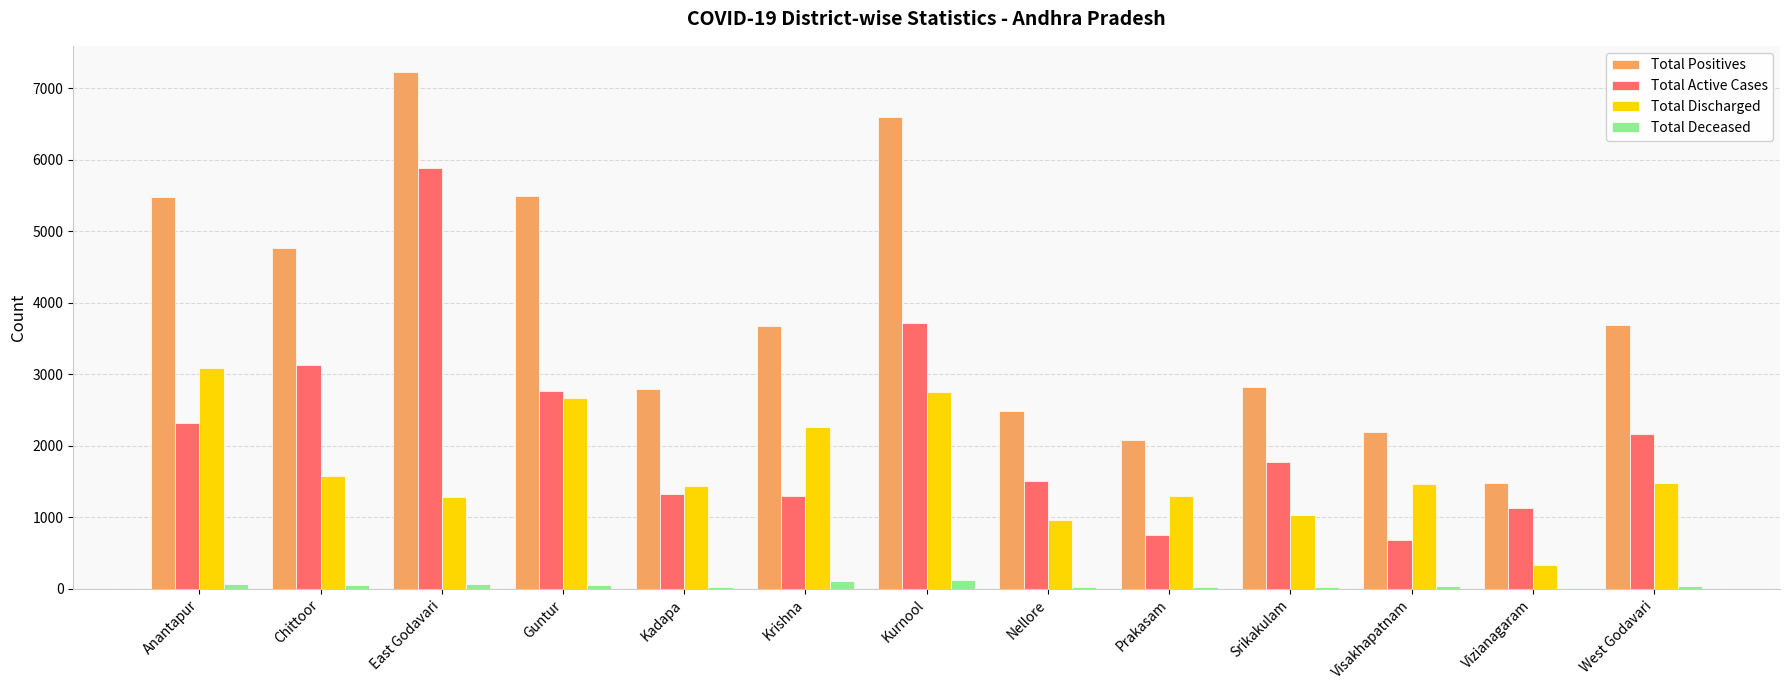

What are all the series names shown in the legend?

Total Positives, Total Active Cases, Total Discharged, Total Deceased